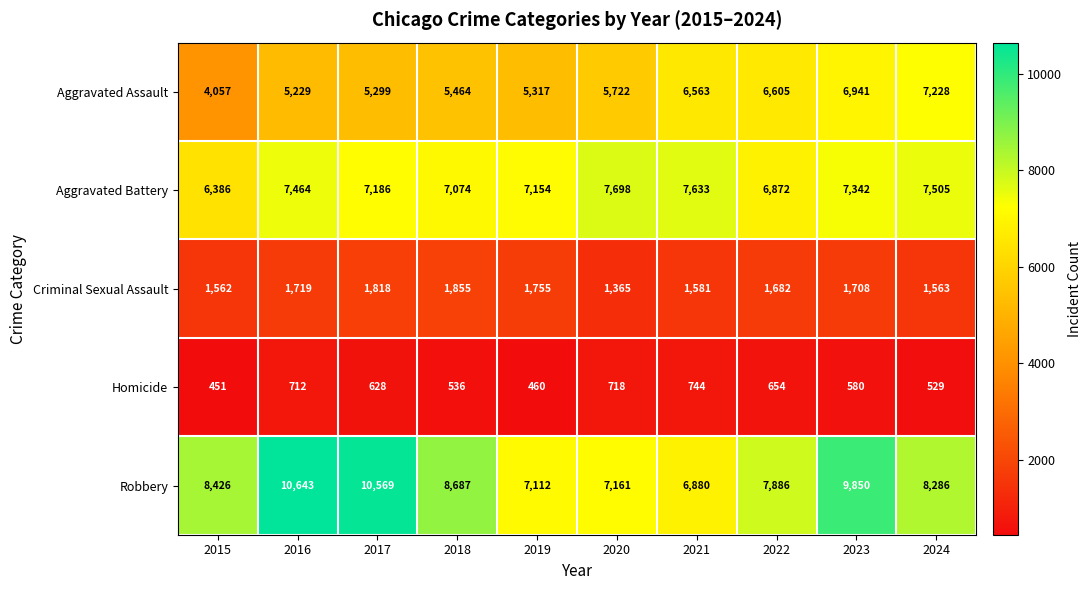

What is the difference between the highest and lowest values at 2022?

7232